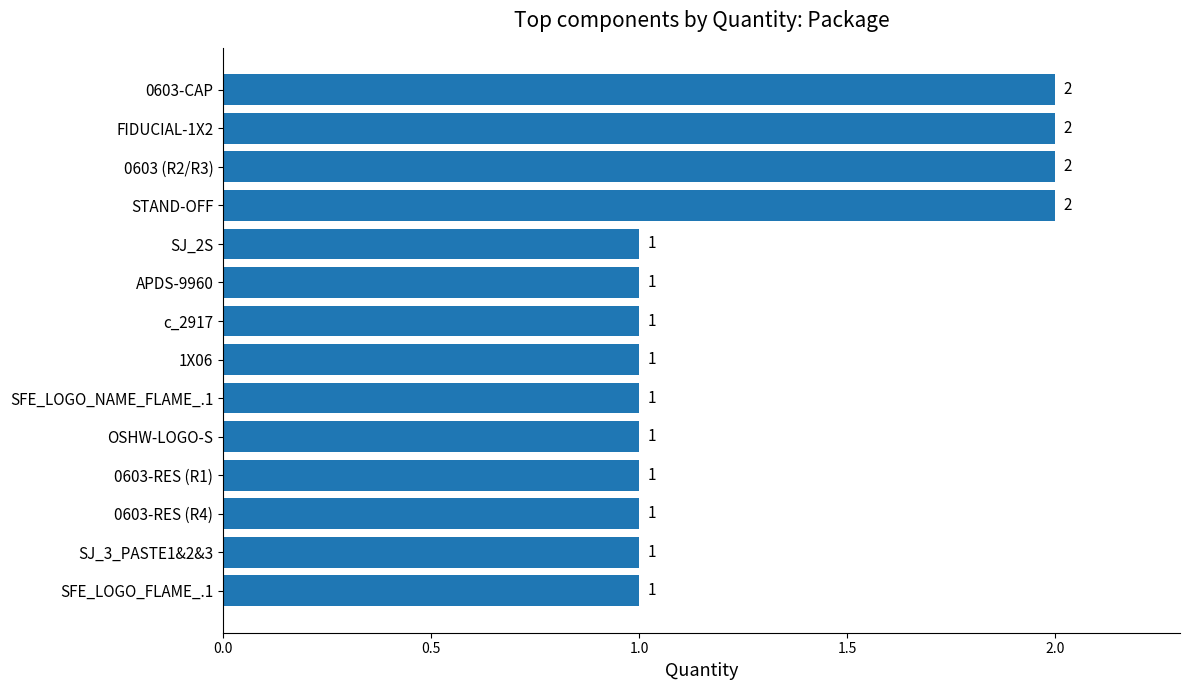

What is the label of the 14th bar from the top?

SFE_LOGO_FLAME_.1